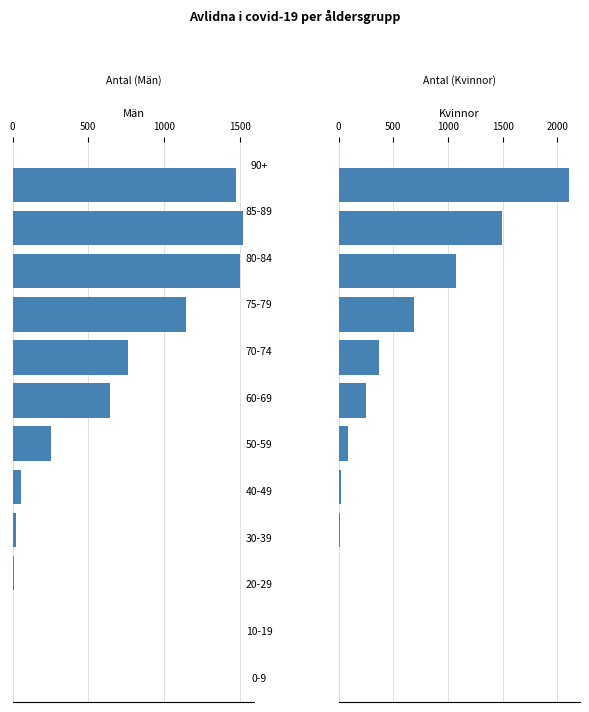

Which series has the largest range (max minus min)?

Kvinnor